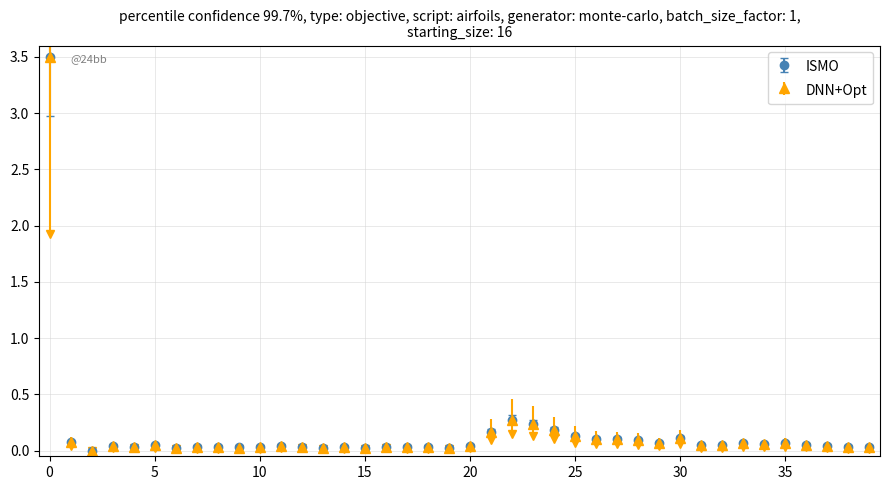

What is the greatest value displayed?

3.5